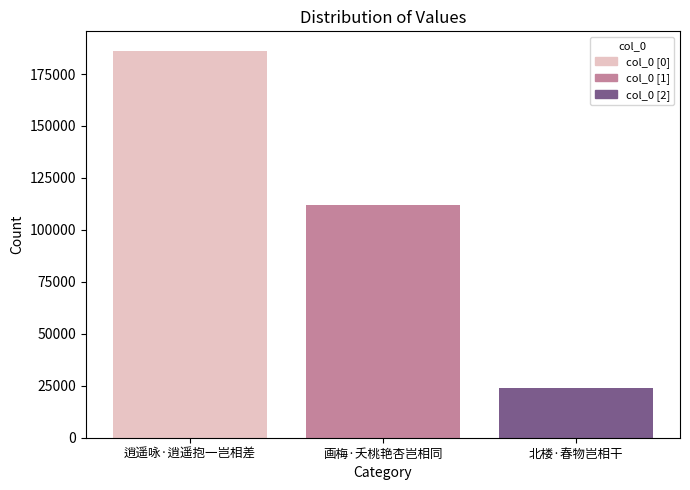

What value does the data have at 北楼·春物岂相干, to the nearest 50?

23950